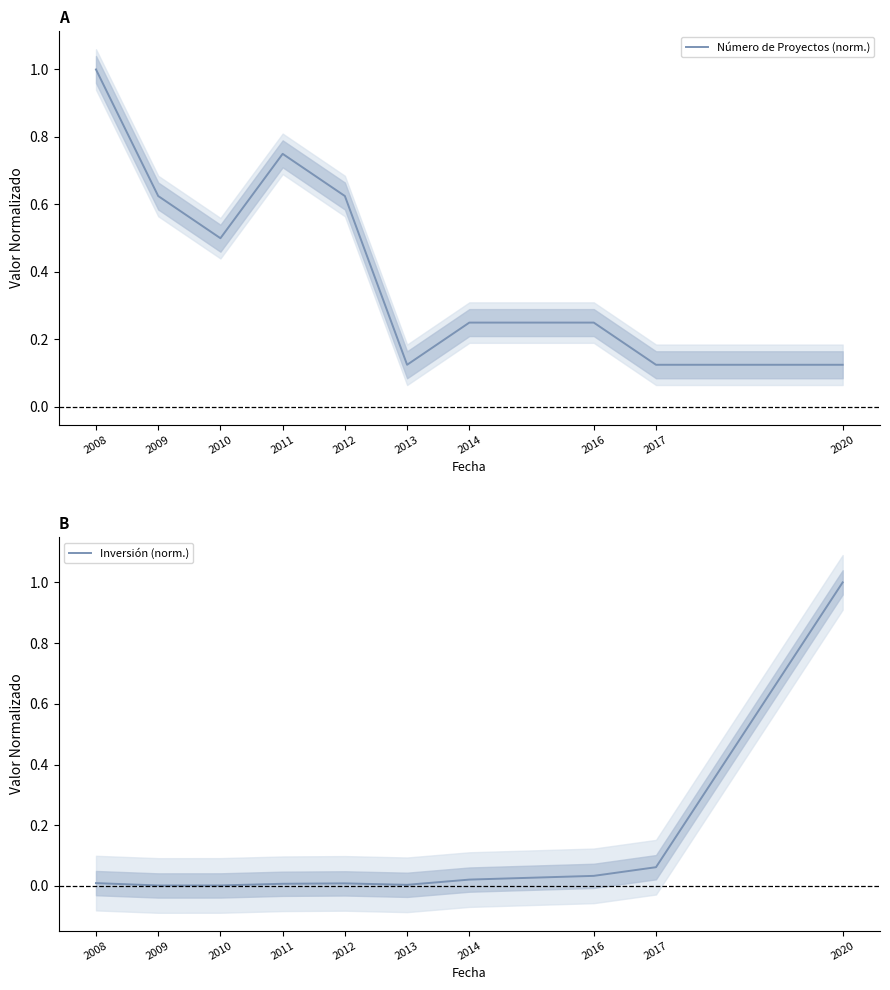

Where do Inversión (norm.) and Número de Proyectos (norm.) first cross each other?

2017 and 2020